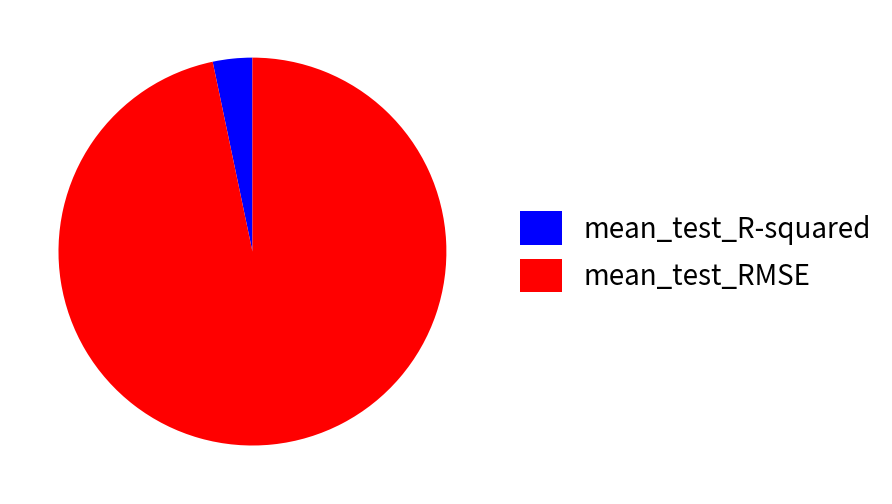

Which category accounts for the majority?

mean_test_RMSE